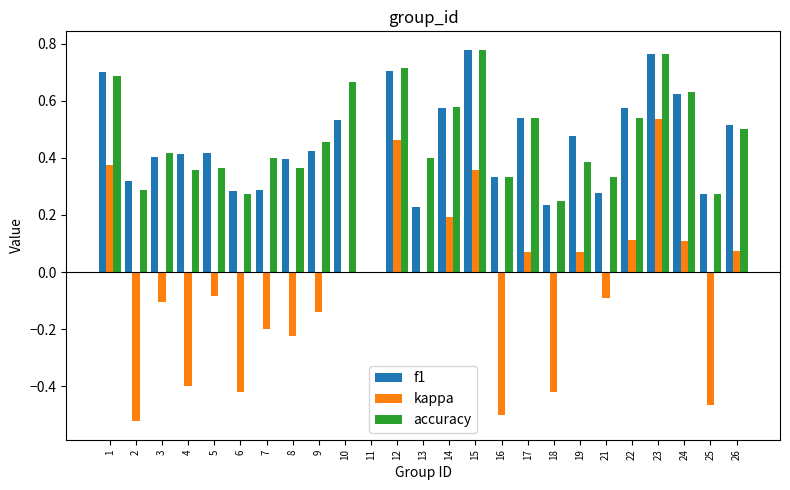

The value of kappa at 12 is 0.2. True or false?

False